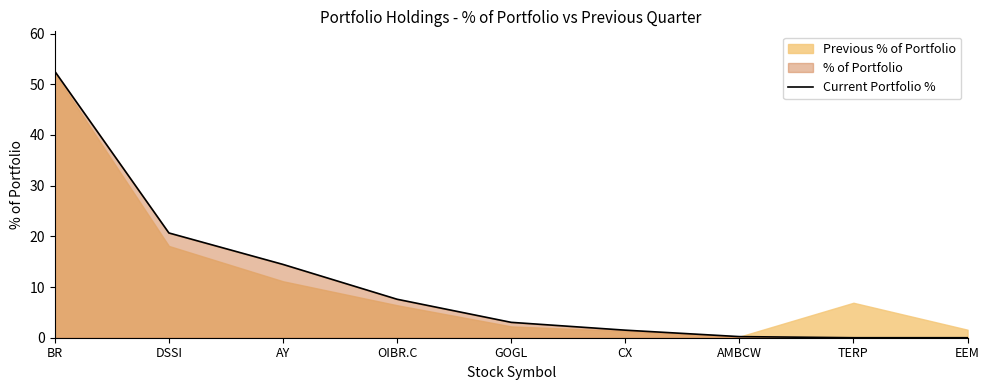

True or false: the data shows 27.2 at EEM.

False